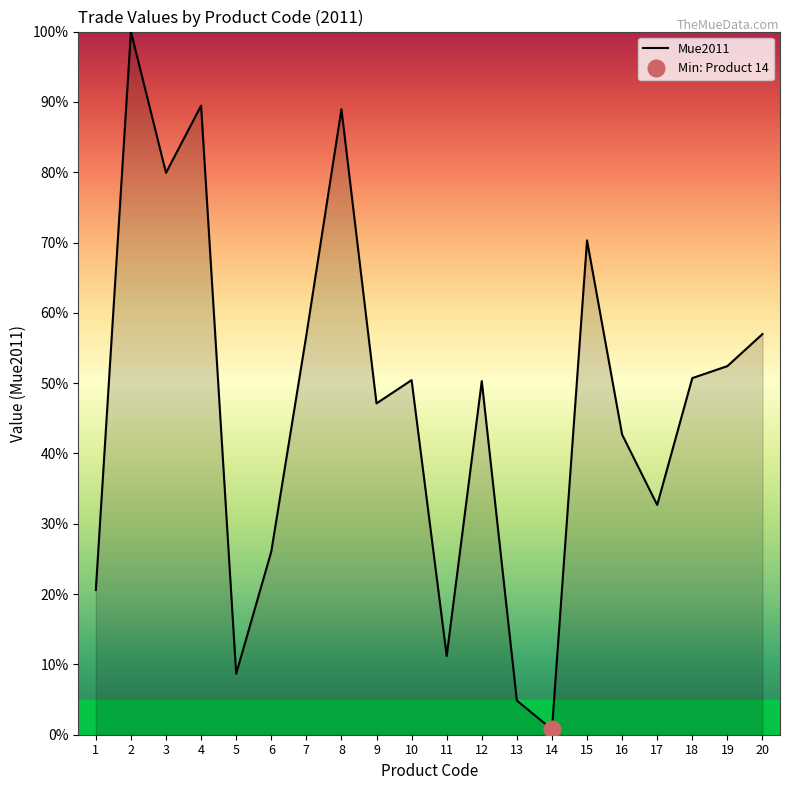

Rank the categories by value from highest to lowest.

2, 4, 8, 3, 15, 20, 7, 19, 18, 10, 12, 9, 16, 17, 6, 1, 11, 5, 13, 14